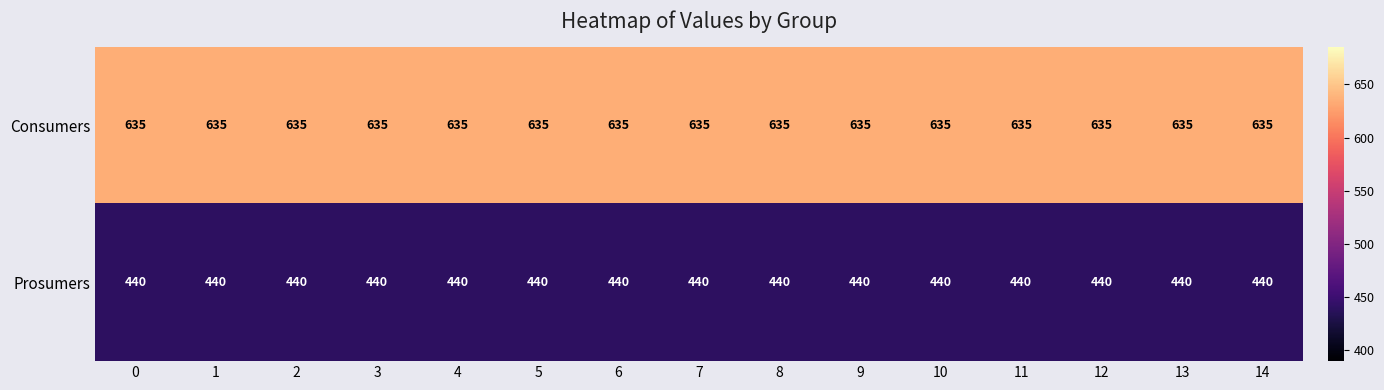

What is the total value across all series at 7?

1075